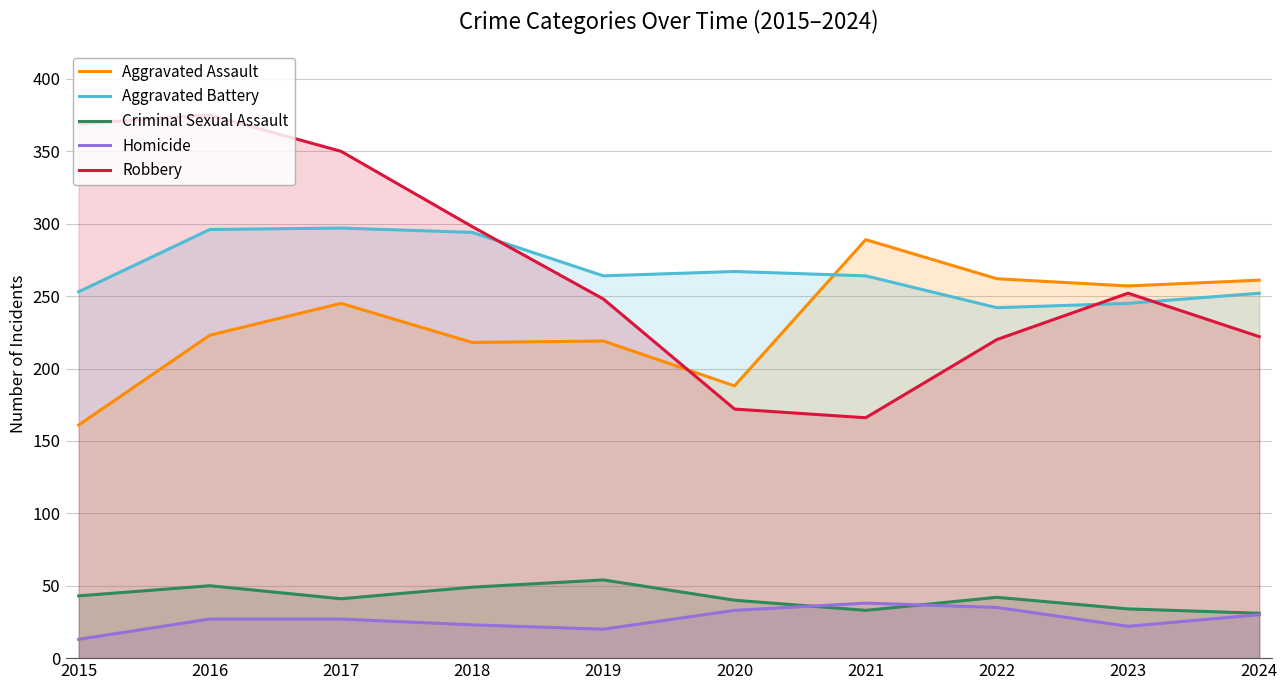

What is the lowest value of the Aggravated Battery series?

242